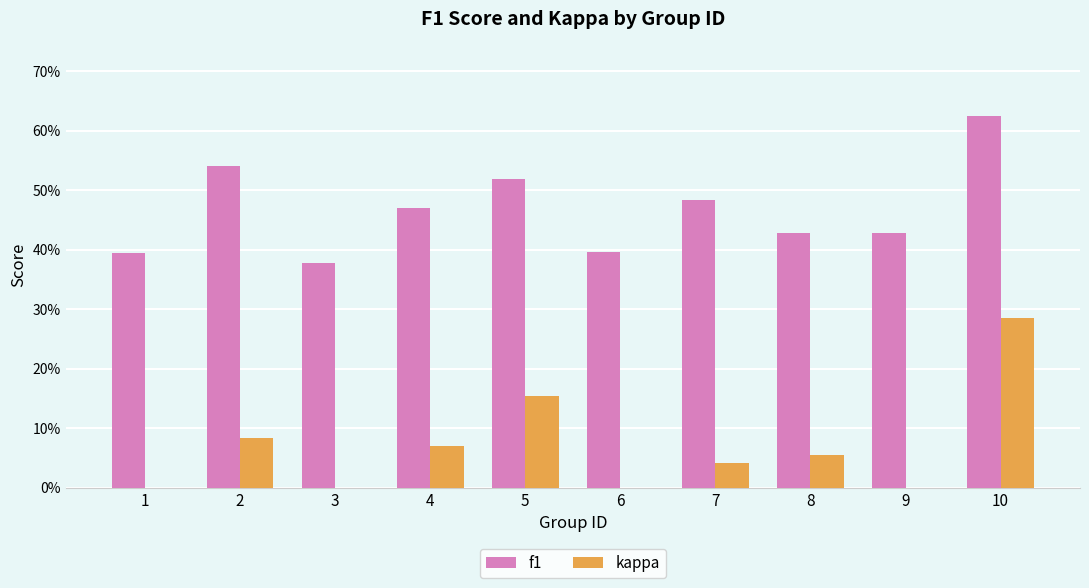

What is the difference between the maximum and minimum values in the f1 series?

0.2